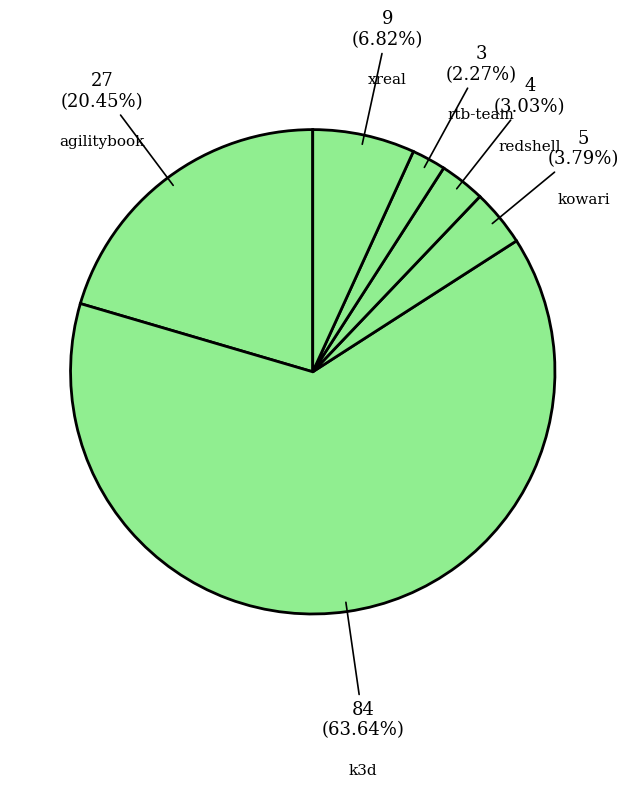

Which category has the biggest portion of the pie?

k3d.csv